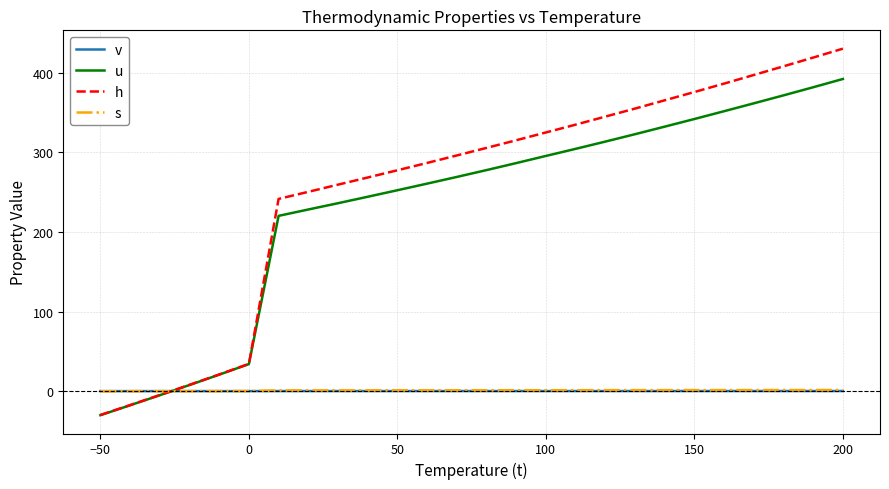

Which series has the largest range (max minus min)?

h